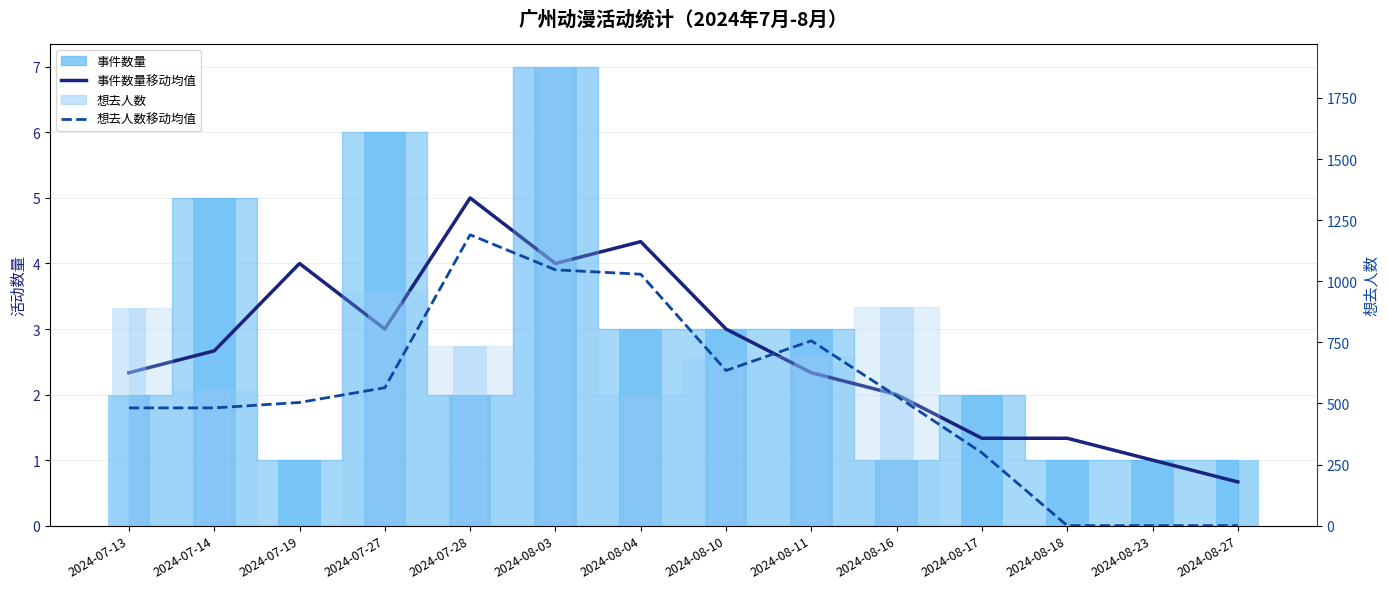

Reading left to right, transcribe all the data shown in this chart.

活动数量移动均值: 2.3	2.7	4.0	3.0	5.0	4.0	4.3	3.0	2.3	2.0	1.3	1.3	1.0	0.7
想去人数移动均值: 481.7	481.7	504.0	564.3	1190.0	1046.7	1028.7	634.7	756.3	529.7	298.0	0.0	0.0	0.0